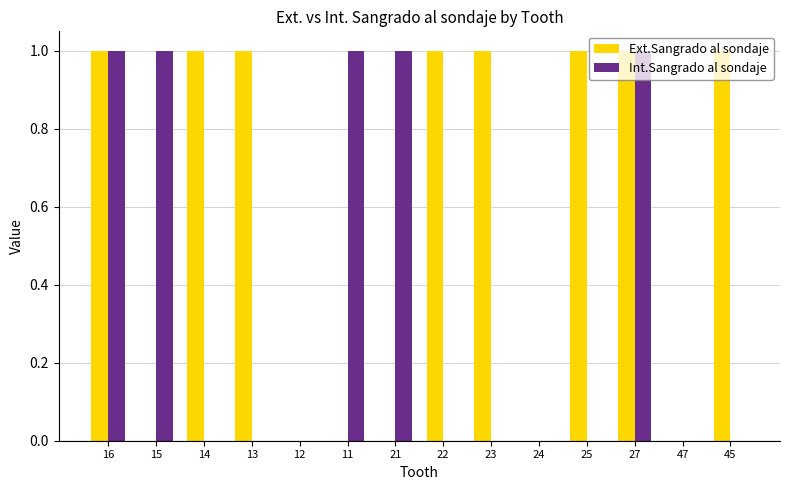

What is the spread (max minus min) of values at 15?

1